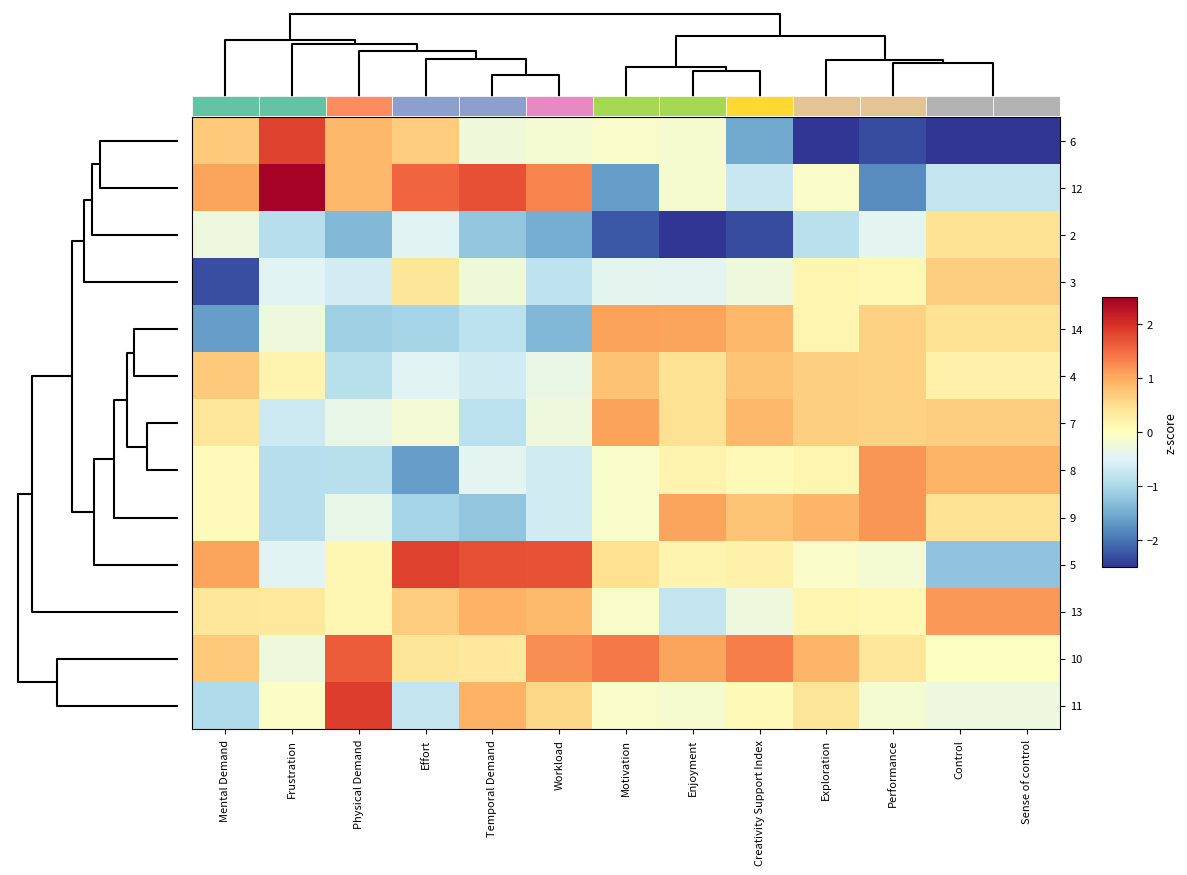

What is the difference between the second highest and minimum values in the 8 series?

2.5